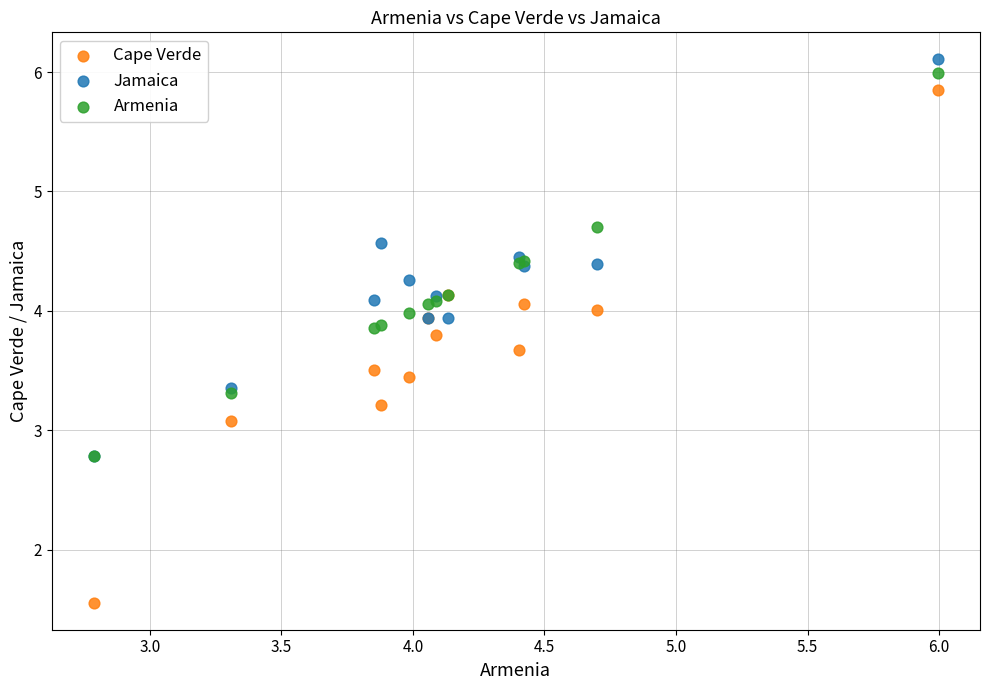

Which series contains the lowest Y value?

Cape Verde